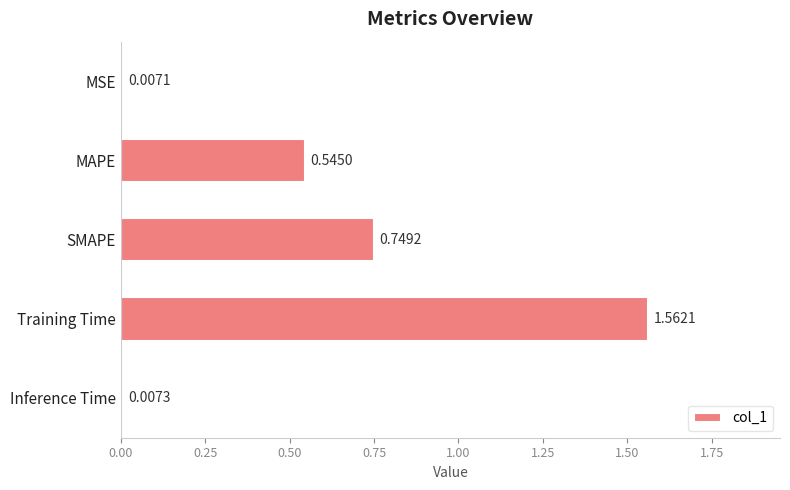

Count the number of categories in the chart.

5